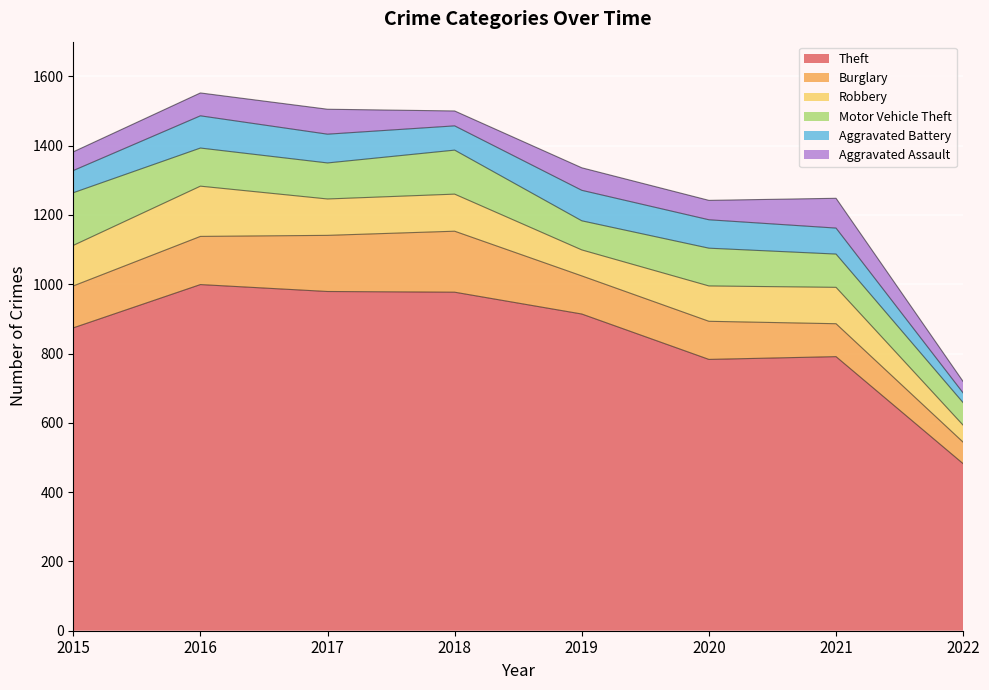

At which category is the sum across all series the highest?

2016